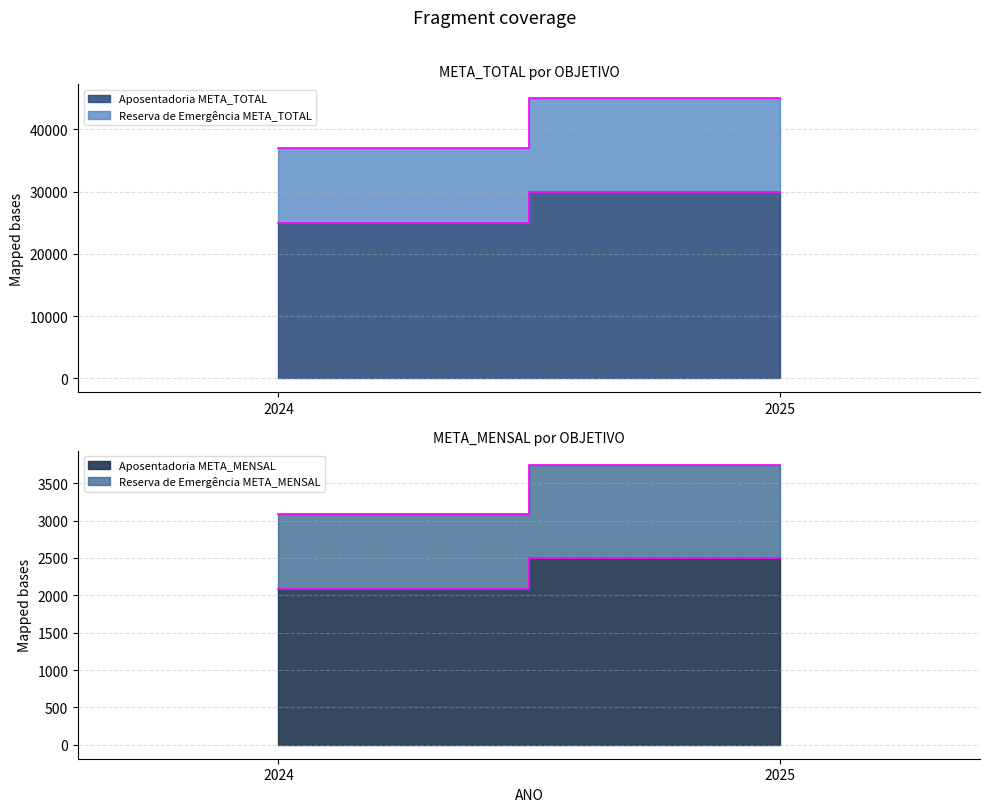

Is the value of Aposentadoria META_MENSAL at 2025 greater than the value of Reserva de Emergência META_MENSAL at 2025?

Yes